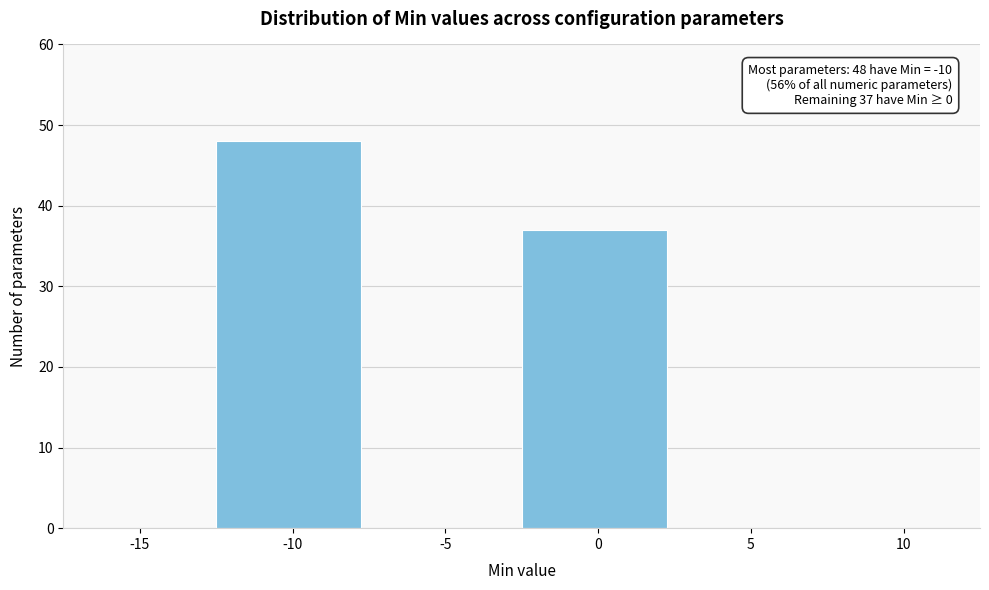

Reading left to right, what are all the values shown in this chart?

-15=0	-10=48	-5=0	0=37	5=0	10=0